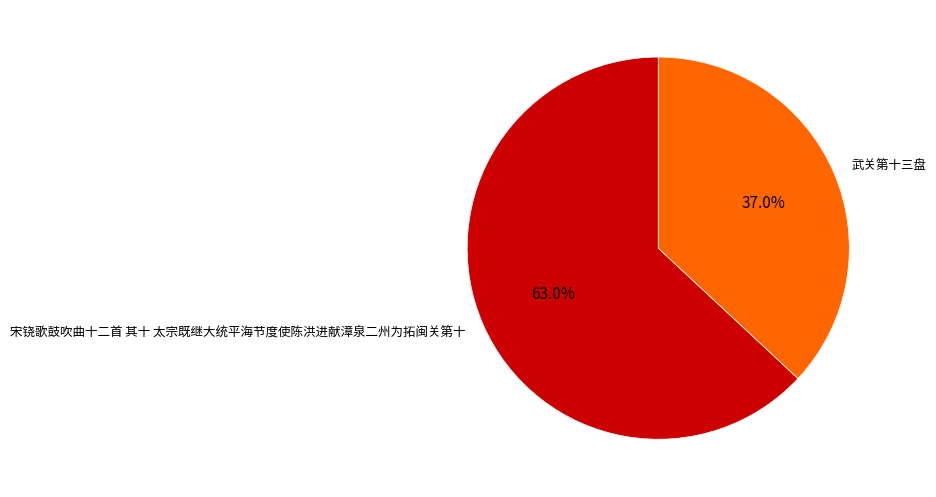

Rank the categories by value from highest to lowest.

宋铙歌鼓吹曲十二首 其十 太宗既继大统平海节度使陈洪进献漳泉二州为拓闽关第十, 武关第十三盘